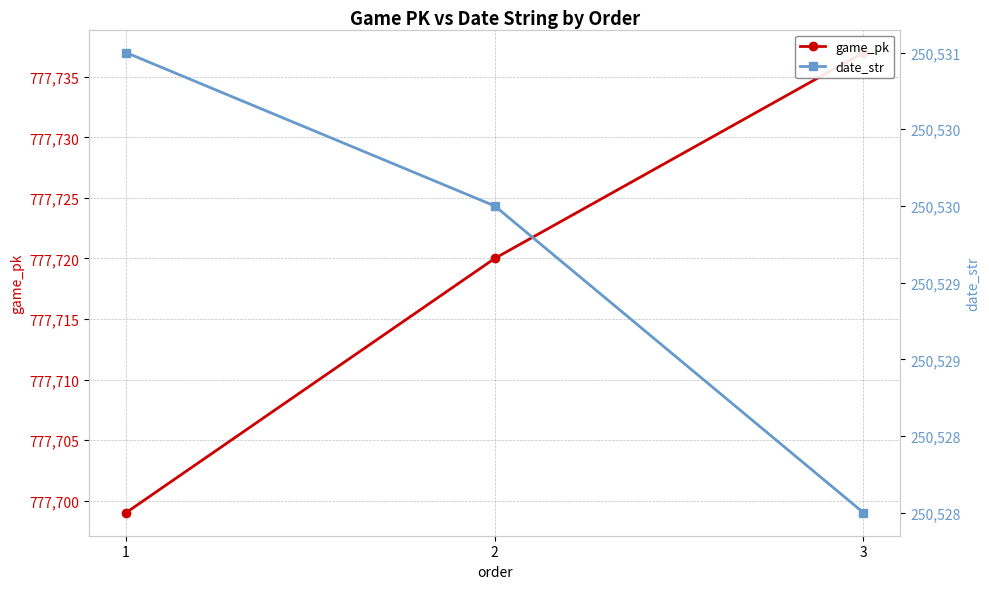

What is the difference between the highest and lowest values at 3?

527209